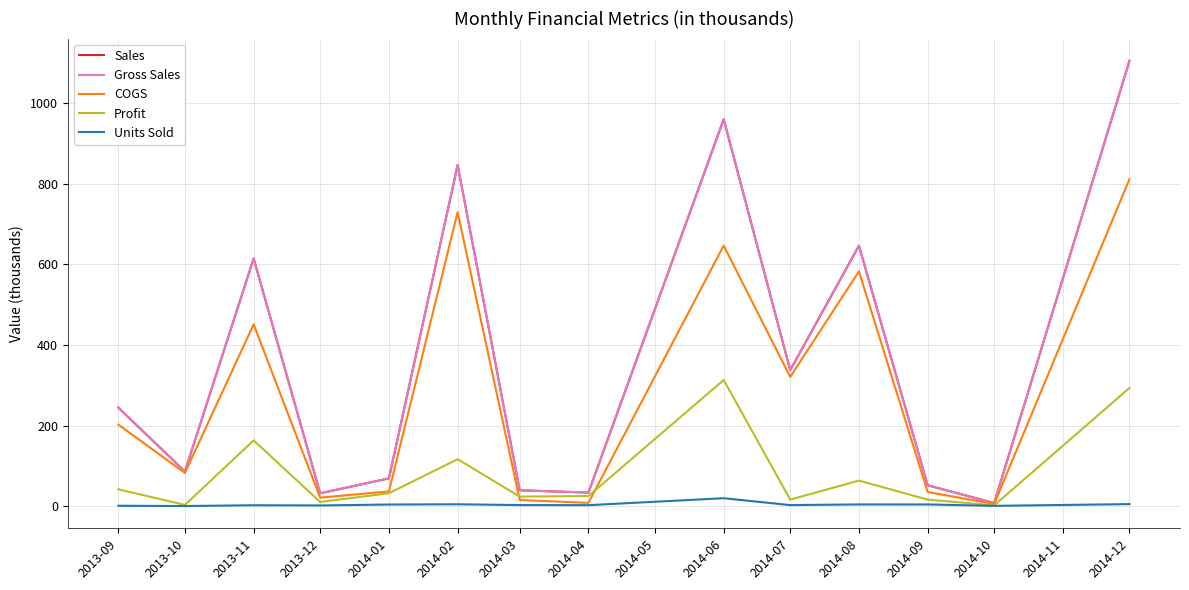

True or false: Sales has a value of 69.2 at 2014-01.

True